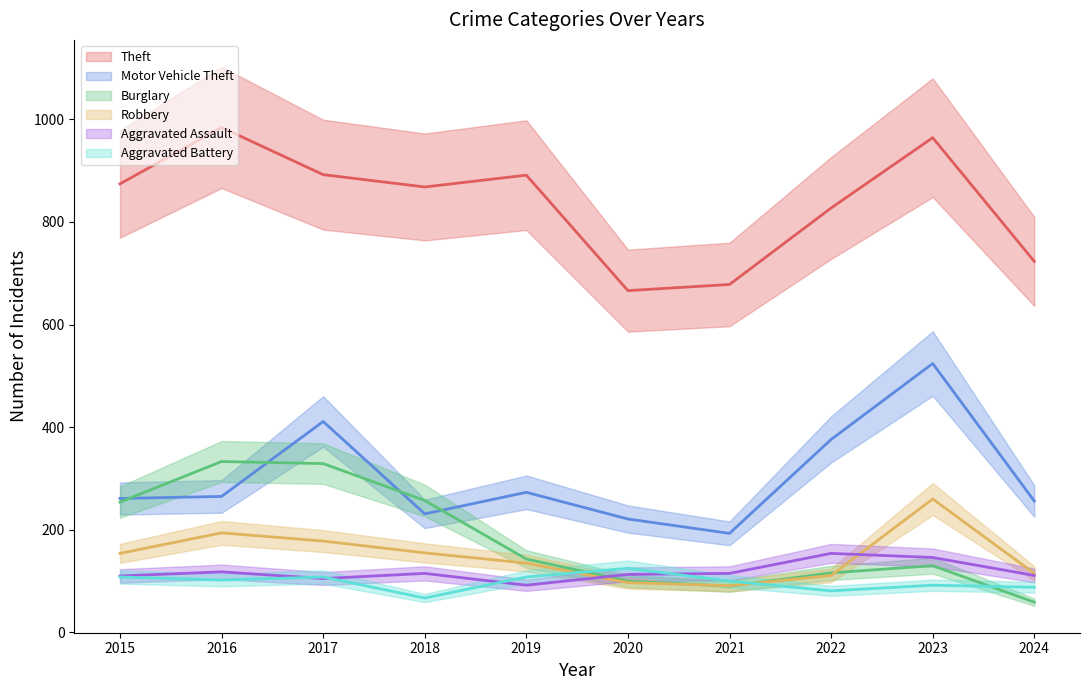

Reading right to left, what are all the values shown in this chart?

Theft: 723	964	827	678	666	891	868	892	984	874
Motor Vehicle Theft: 256	524	376	193	221	273	231	411	265	261
Burglary: 59	130	116	90	100	143	257	329	333	254
Robbery: 115	260	111	91	97	135	155	178	194	154
Aggravated Assault: 111	146	154	115	113	92	115	105	118	110
Aggravated Battery: 88	92	81	100	125	108	67	108	102	108